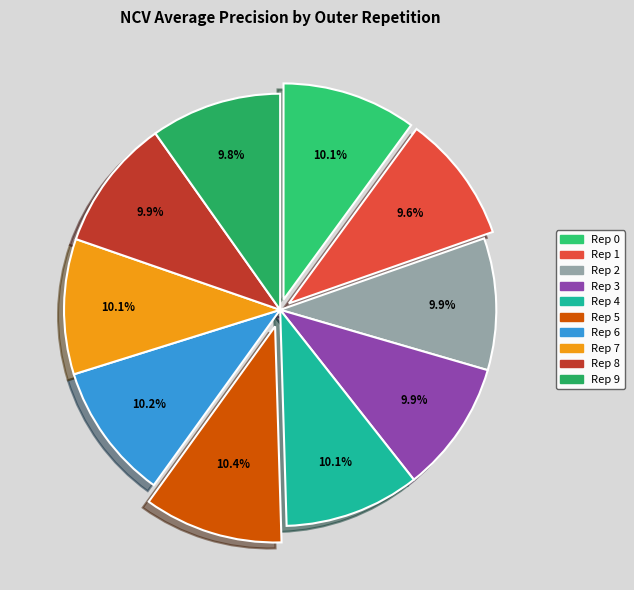

How many segments does this pie chart have?

10